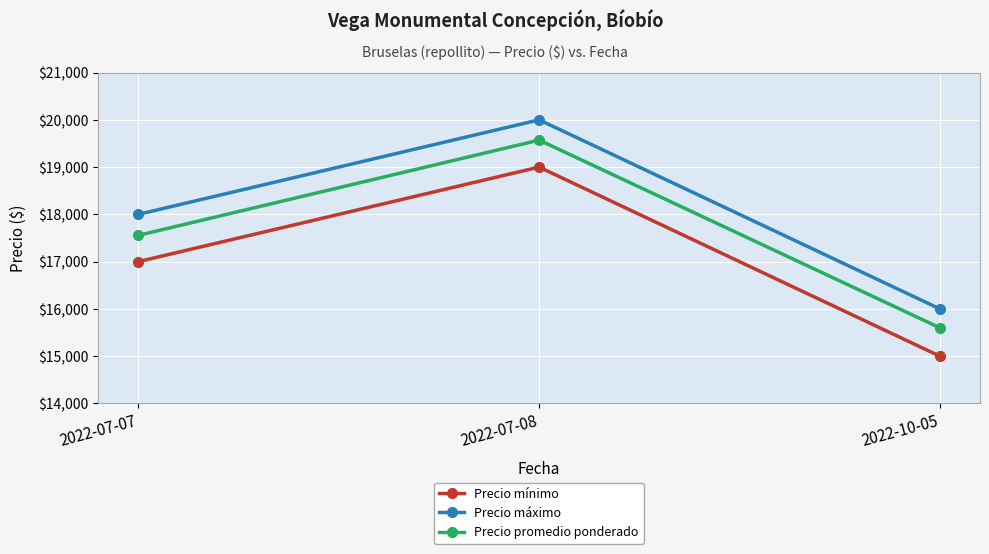

Rank the categories by Precio máximo value from lowest to highest.

2022-10-05, 2022-07-07, 2022-07-08